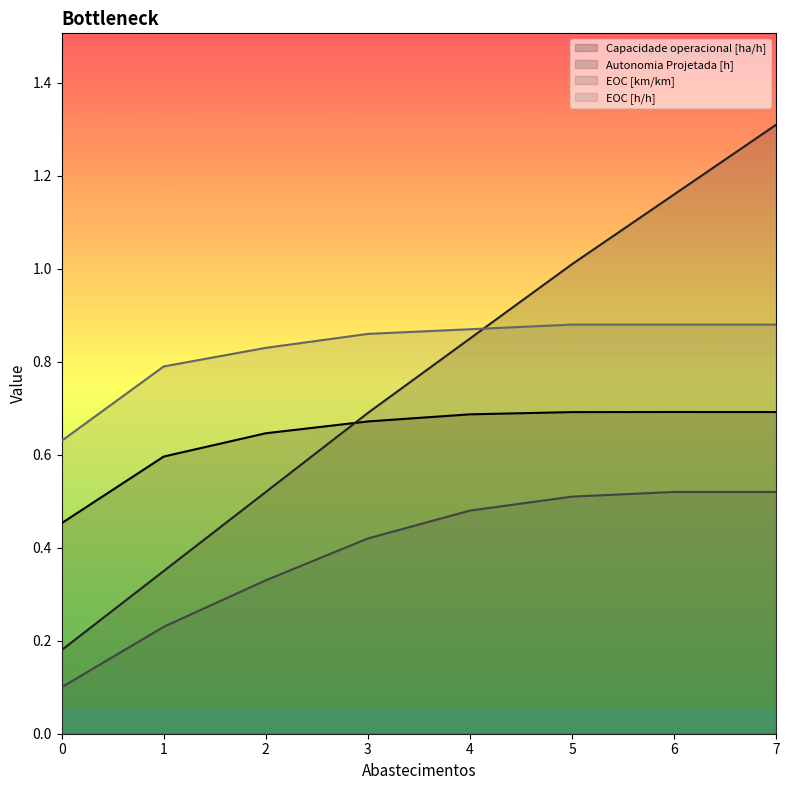

Reading left to right, transcribe all the data shown in this chart.

Capacidade operacional [ha/h]: 0.5	0.6	0.6	0.7	0.7	0.7	0.7	0.7
Autonomia Projetada [h]: 0.2	0.3	0.5	0.7	0.8	1.0	1.2	1.3
EOC [km/km]: 0.1	0.2	0.3	0.4	0.5	0.5	0.5	0.5
EOC [h/h]: 0.6	0.8	0.8	0.9	0.9	0.9	0.9	0.9